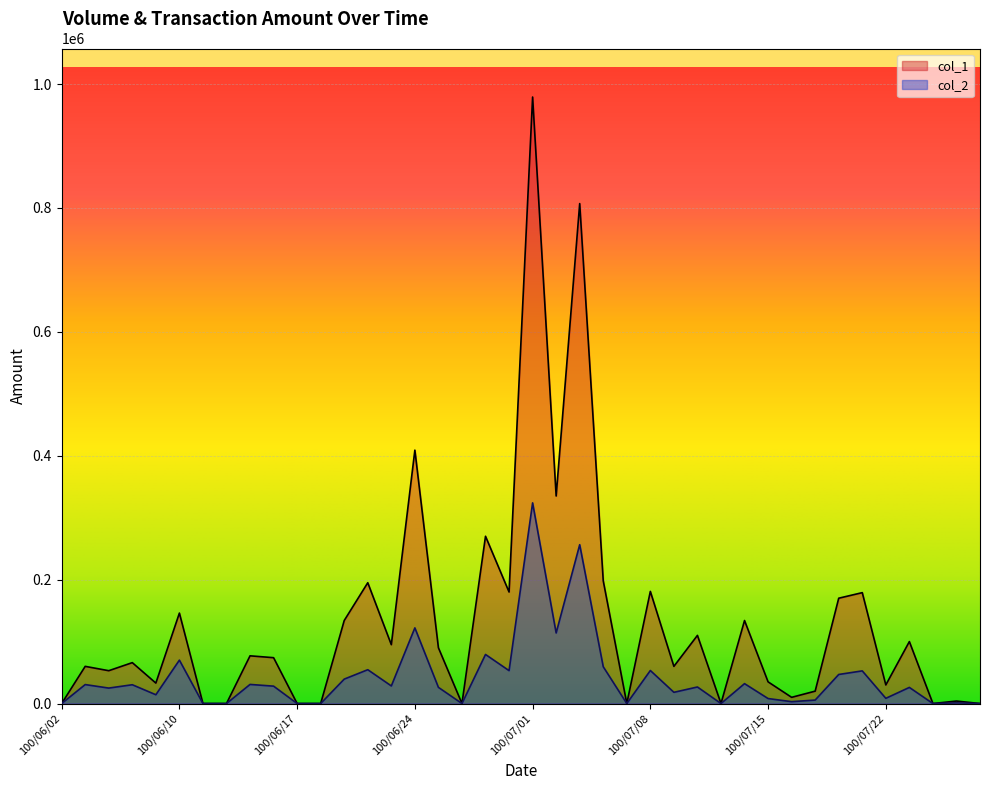

True or false: col_1 has a value of 335000 at 100/07/04.

True